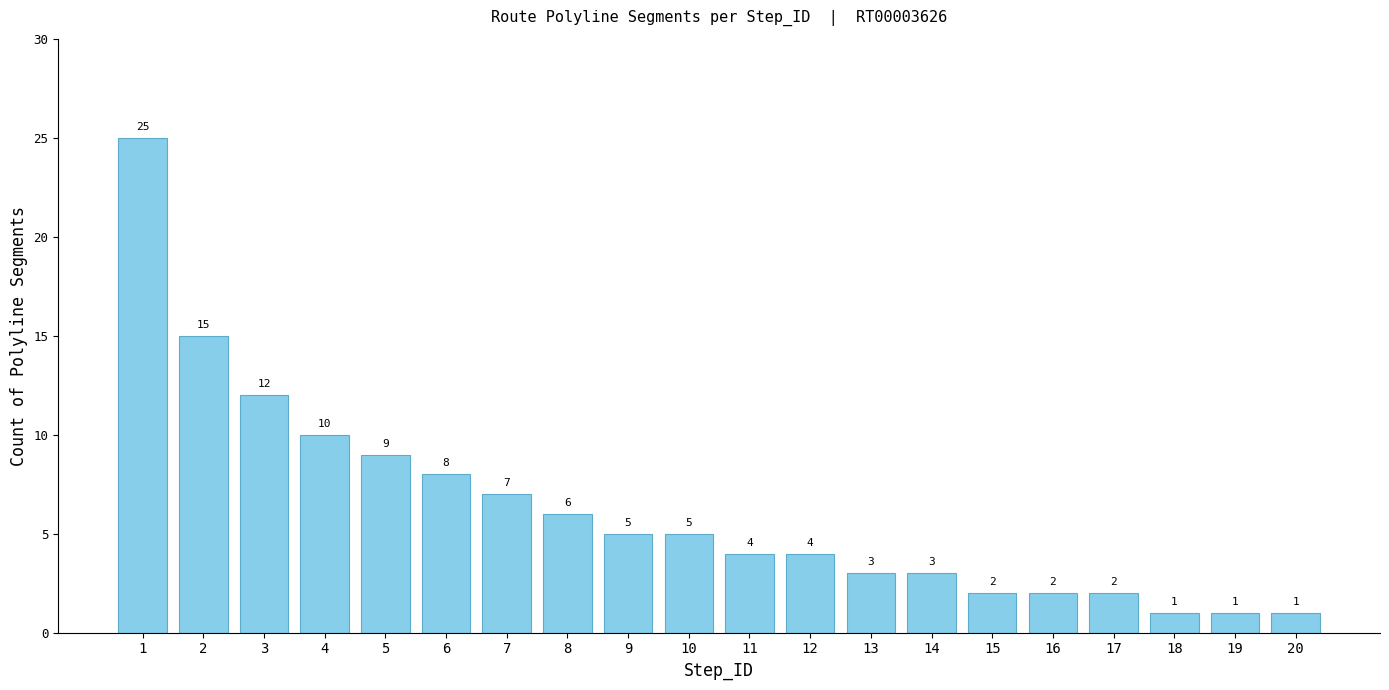

Count the number of categories in the chart.

20